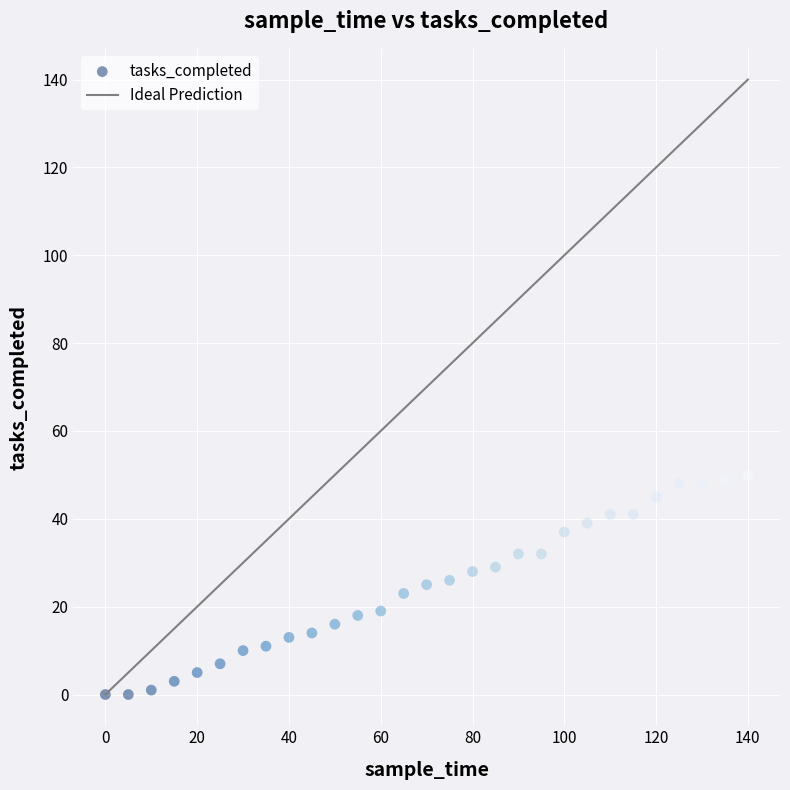

What is the range of Y values (max minus min)?

50